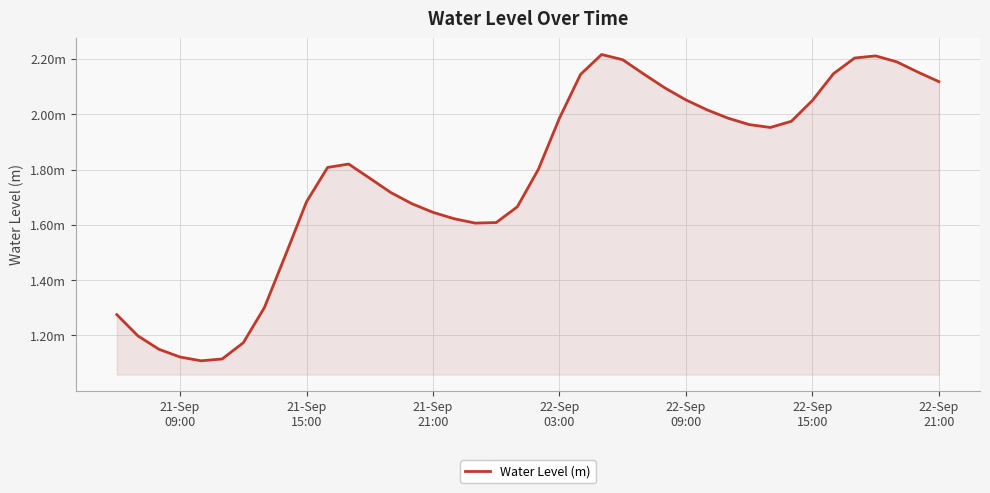

How many points are higher than both their immediate neighbors (excluding endpoints)?

3